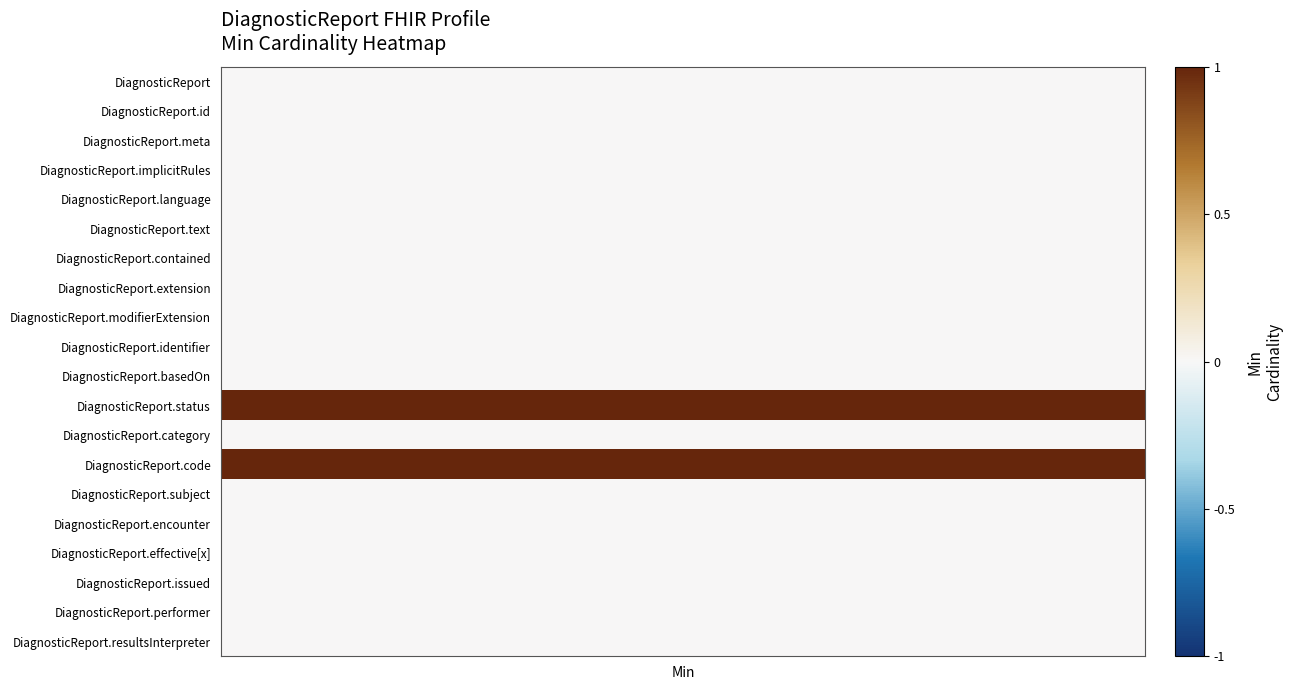

List the series in order of their peak value, lowest first.

DiagnosticReport, DiagnosticReport.id, DiagnosticReport.meta, DiagnosticReport.implicitRules, DiagnosticReport.language, DiagnosticReport.text, DiagnosticReport.contained, DiagnosticReport.extension, DiagnosticReport.modifierExtension, DiagnosticReport.identifier, DiagnosticReport.basedOn, DiagnosticReport.category, DiagnosticReport.subject, DiagnosticReport.encounter, DiagnosticReport.effective[x], DiagnosticReport.issued, DiagnosticReport.performer, DiagnosticReport.resultsInterpreter, DiagnosticReport.status, DiagnosticReport.code